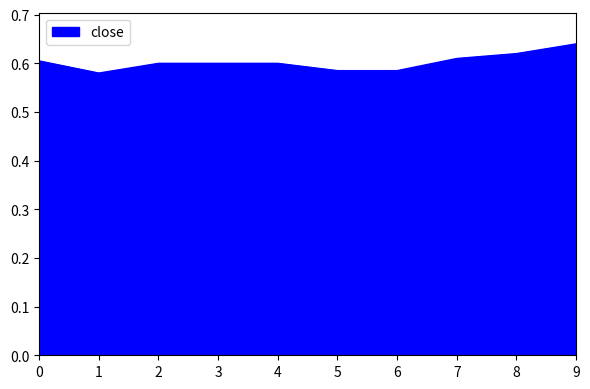

Which has a higher value, 4 or 9?

9